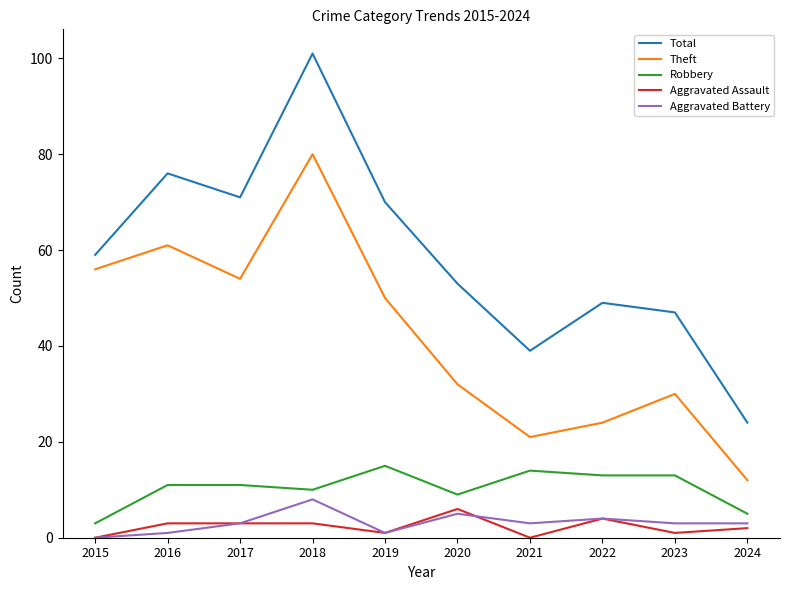

What is the maximum value for Robbery?

15